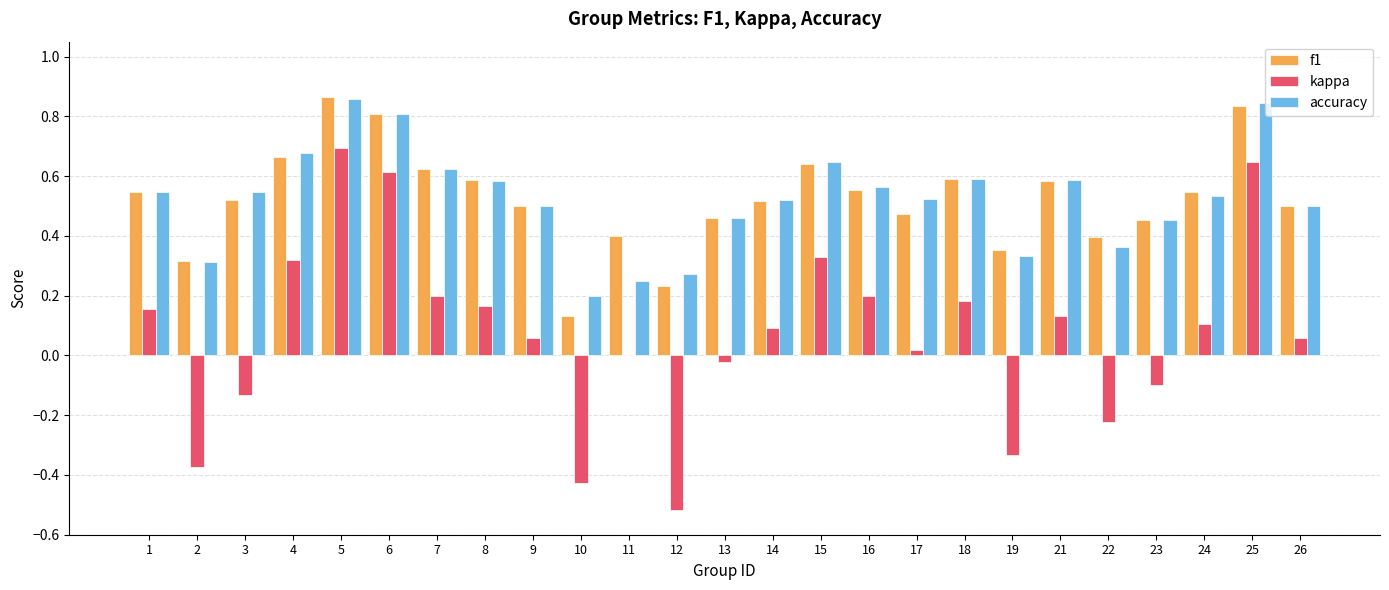

What is the total value across all series at 9?

1.1